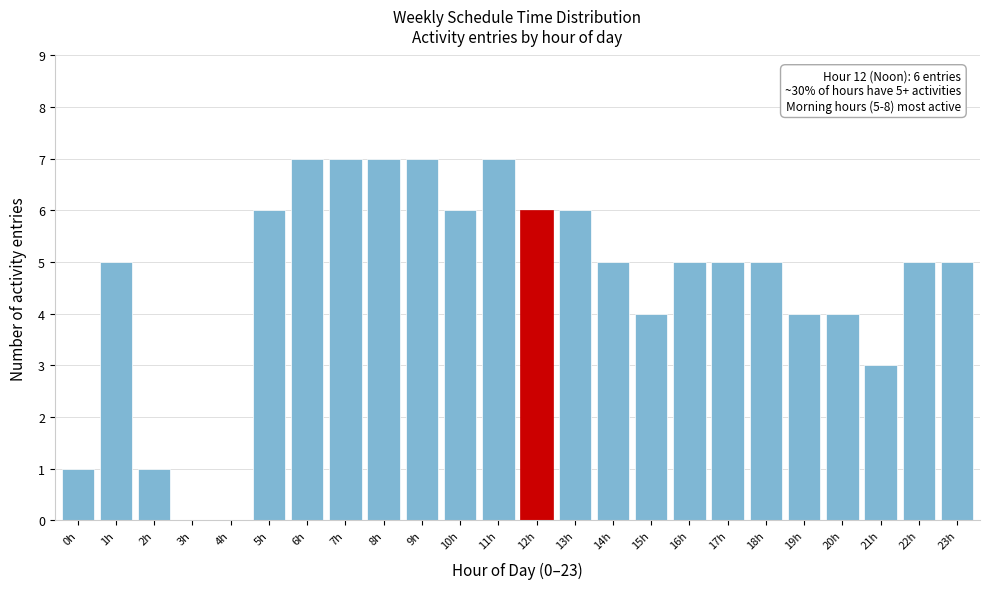

Reading left to right, list all the values displayed in this chart.

0h=1	1h=5	2h=1	3h=0	4h=0	5h=6	6h=7	7h=7	8h=7	9h=7	10h=6	11h=7	12h=6	13h=6	14h=5	15h=4	16h=5	17h=5	18h=5	19h=4	20h=4	21h=3	22h=5	23h=5